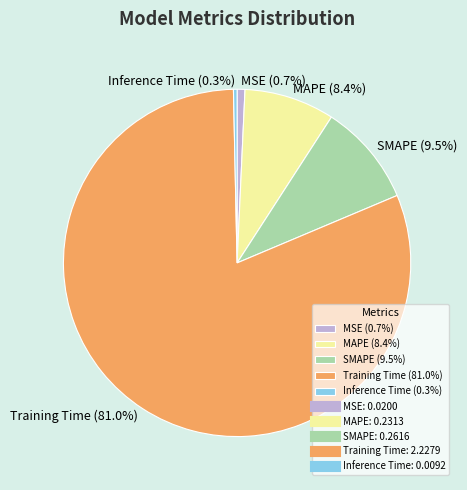

Which has a higher value, SMAPE or MSE?

SMAPE